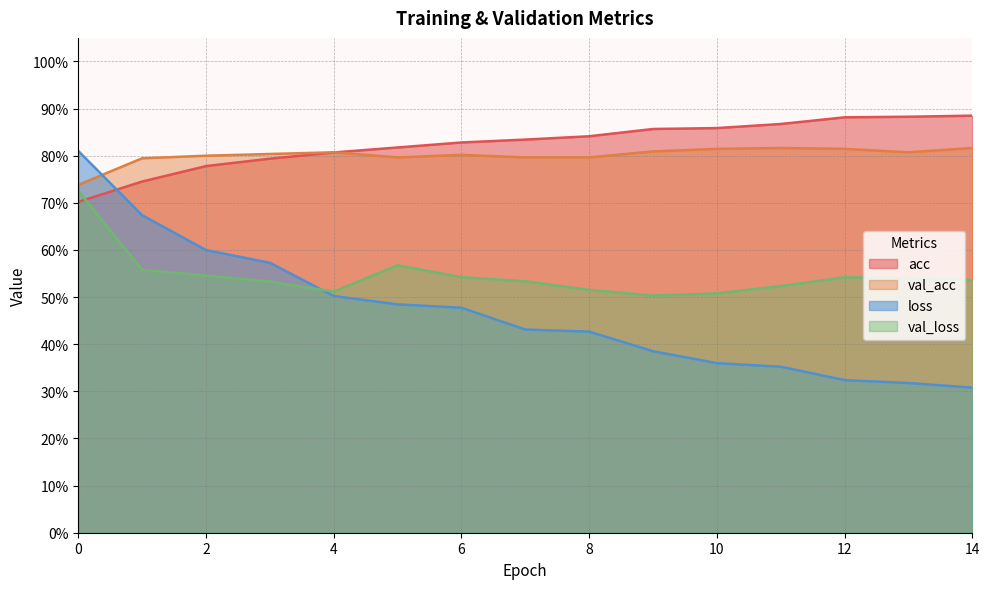

At how many categories does at least one series exceed 0?

15